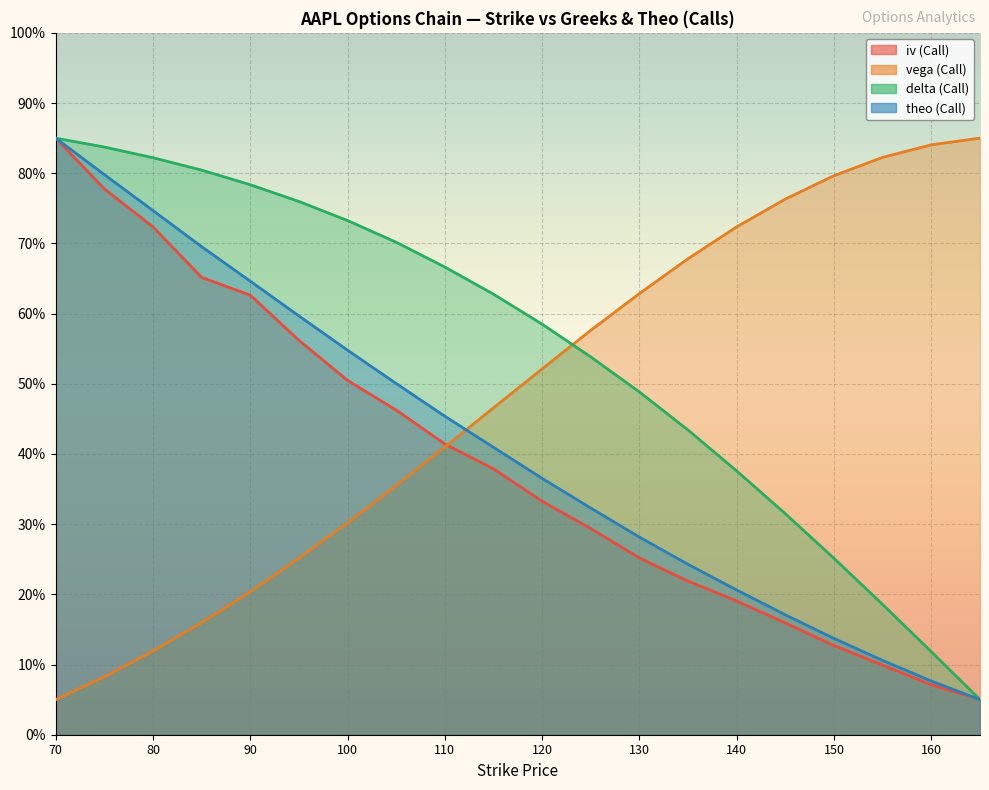

What is the smallest value displayed?

5.0